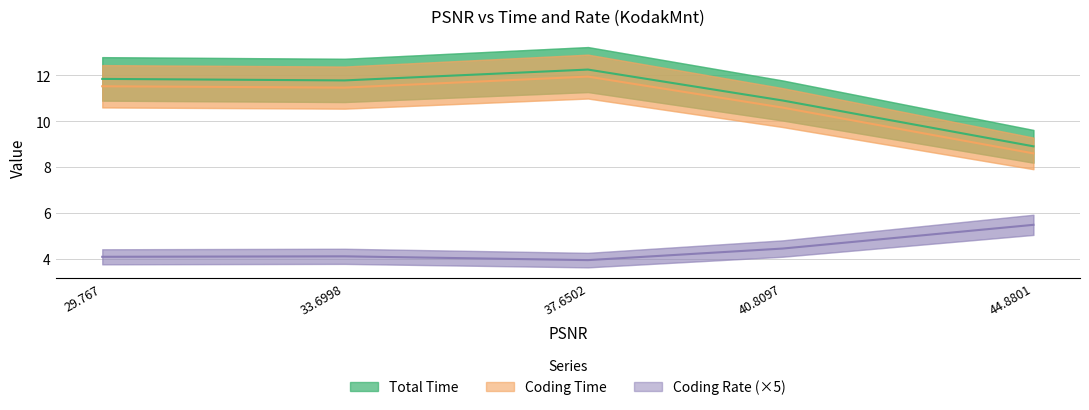

True or false: Coding Time and Coding Rate intersect in this chart.

False